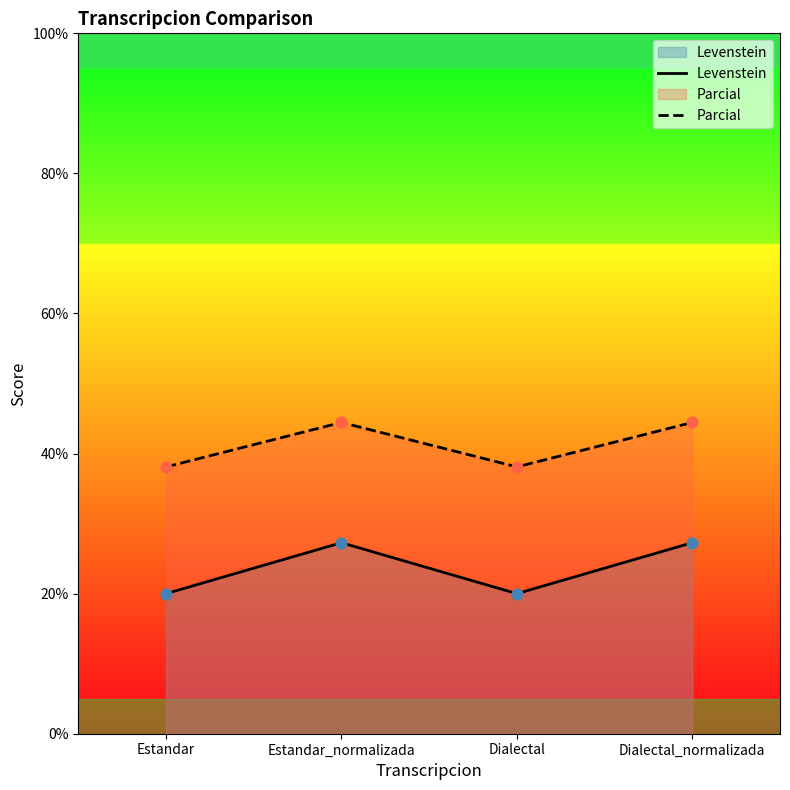

Which series has the widest spread of Y values?

Levenstein